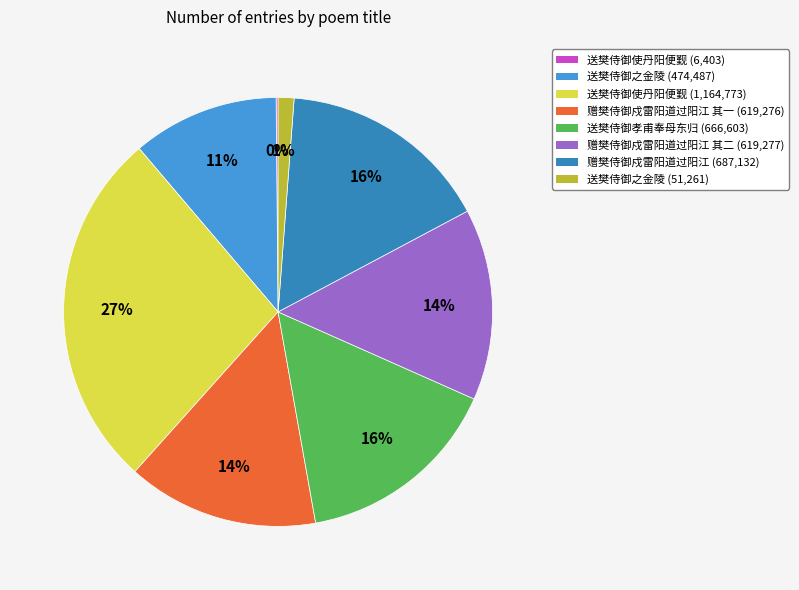

Is there a majority slice in this chart?

No